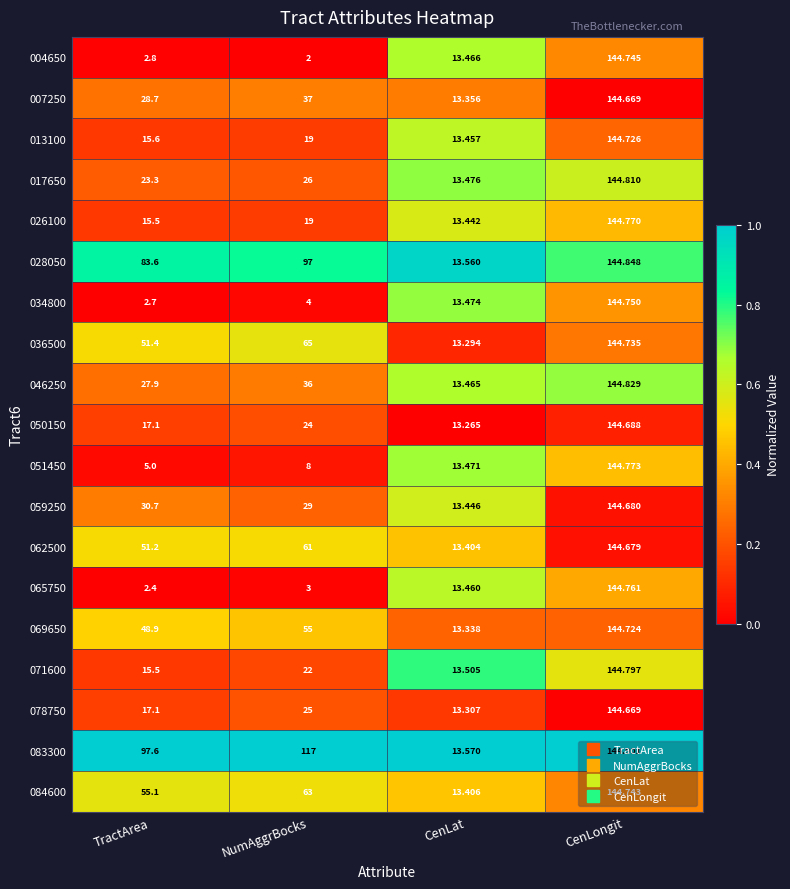

Which label corresponds to the smallest value in the chart?

NumAggrBocks